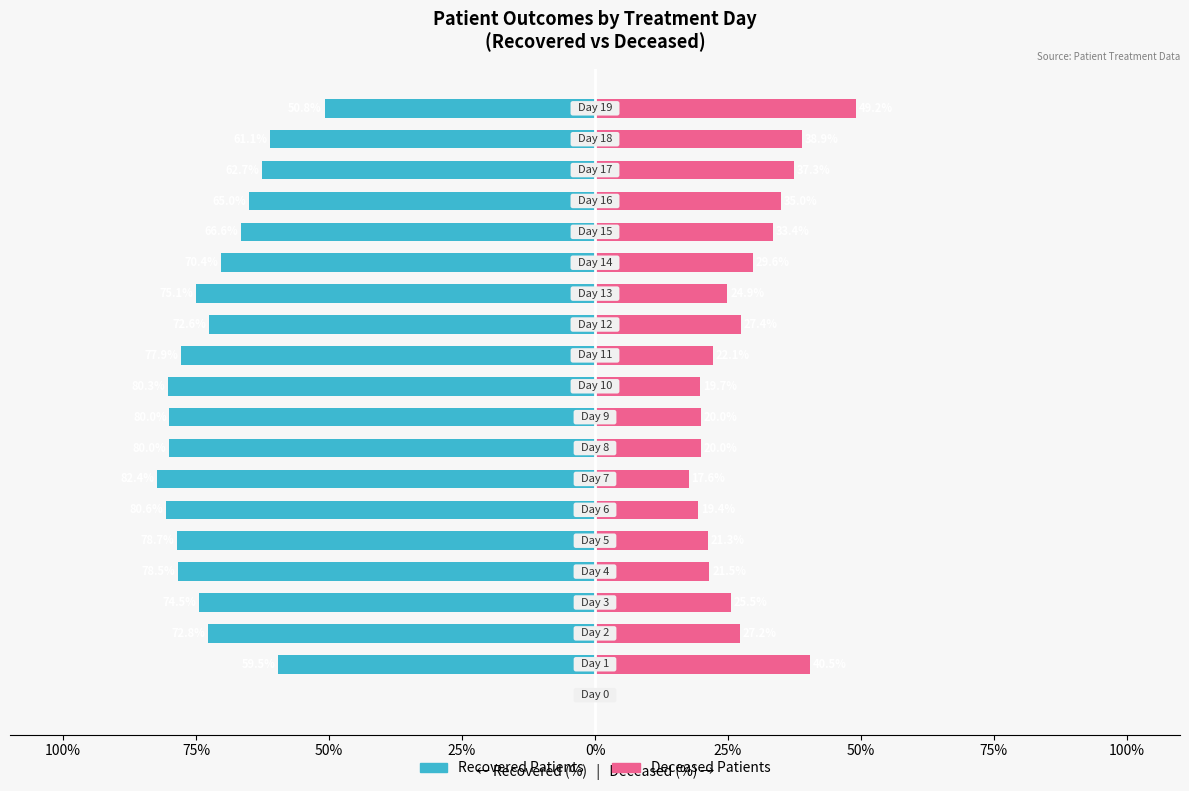

What is the average value of the Deceased Patients series?

26.5